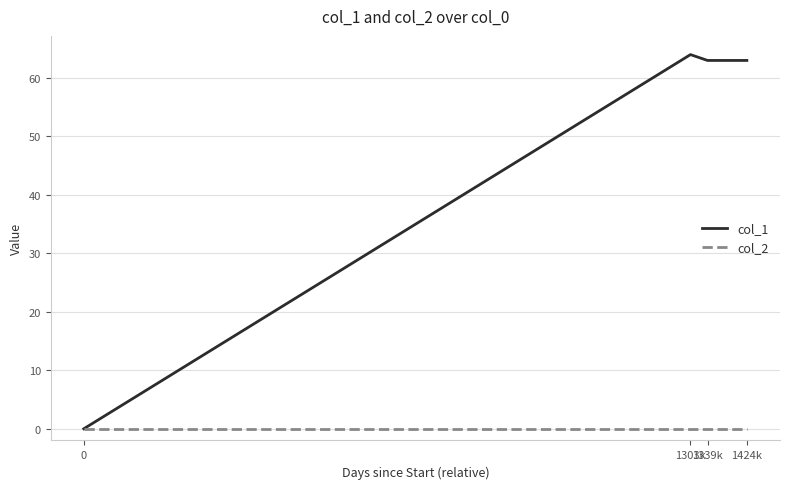

Reading left to right, transcribe all the data shown in this chart.

col_1: 0=0	1303k=64	1339k=63	1424k=63
col_2: 0=0	1303k=0	1339k=0	1424k=0